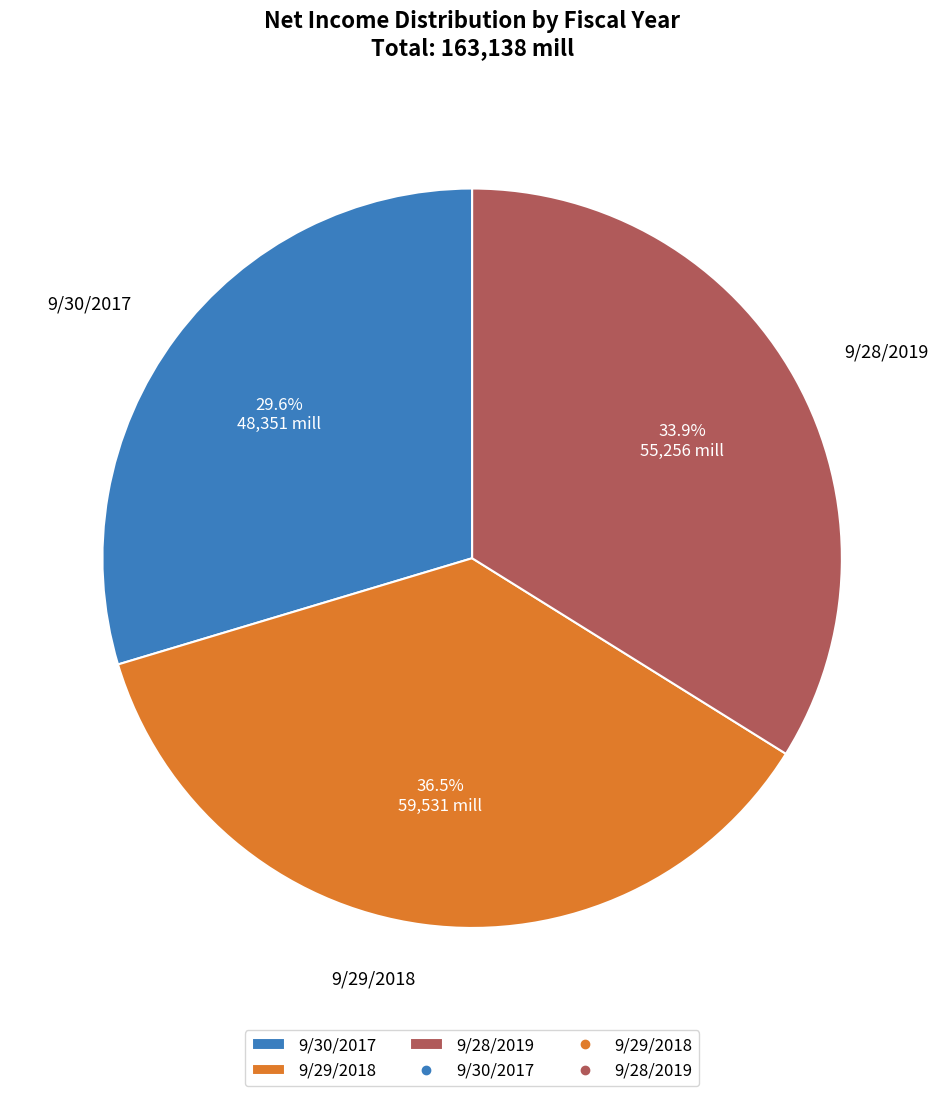

Which category has the biggest portion of the pie?

9/29/2018